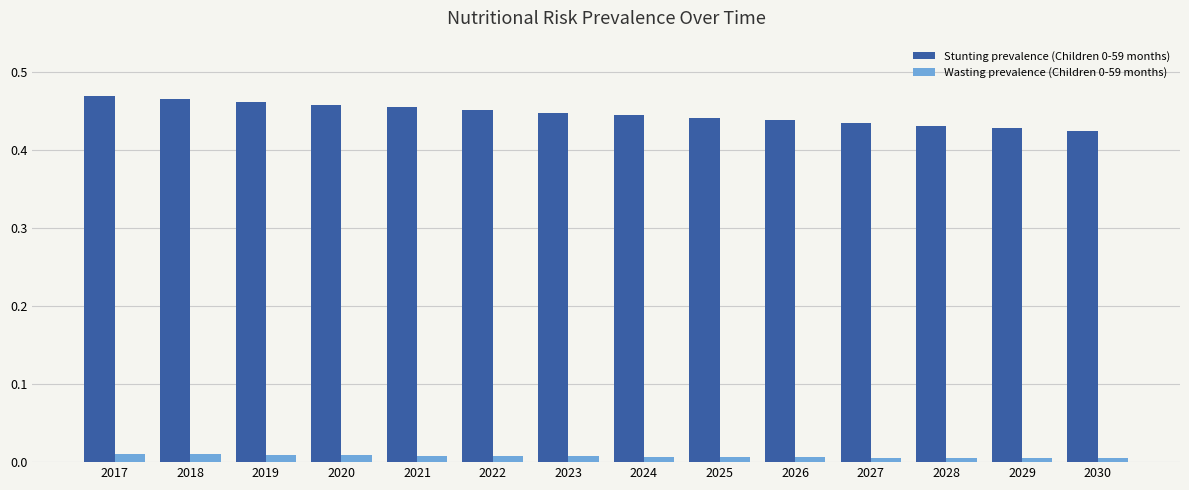

True or false: Stunting prevalence (Children 0-59 months) has a value of 0.6 at 2030.

False